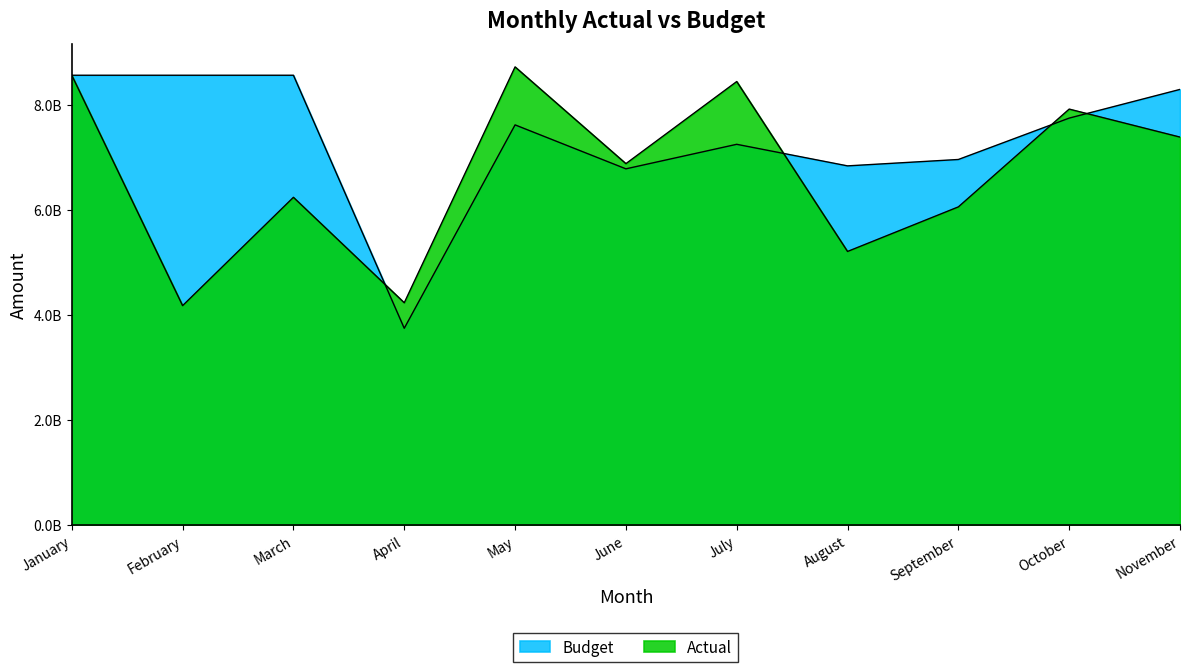

Where do Actual and Budget first cross each other?

March and April